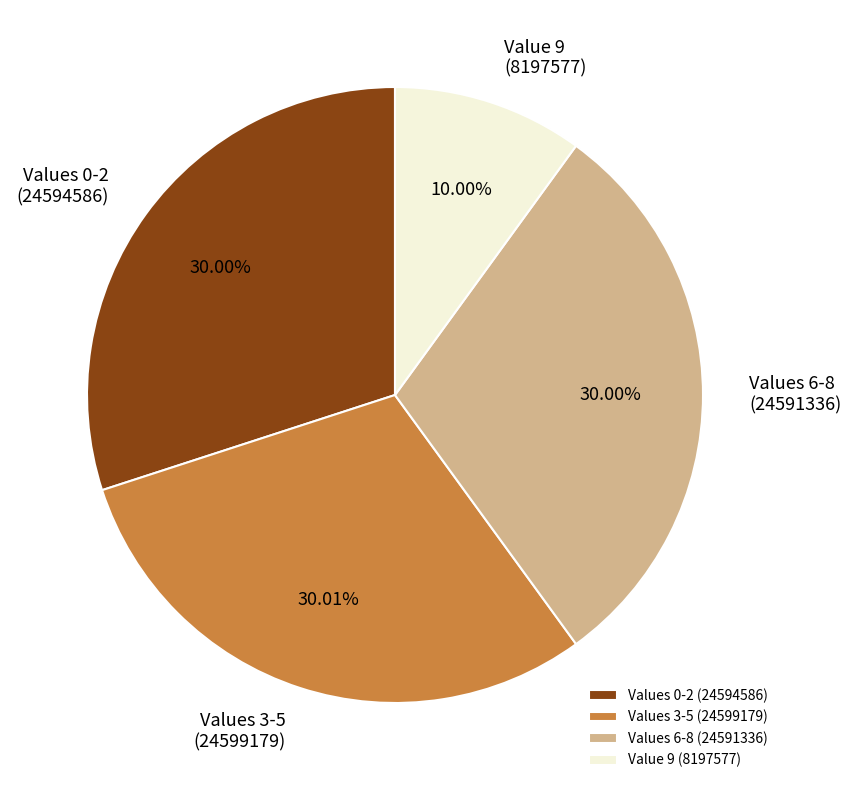

Is Values 0-2 (24594586) the majority of the pie?

No